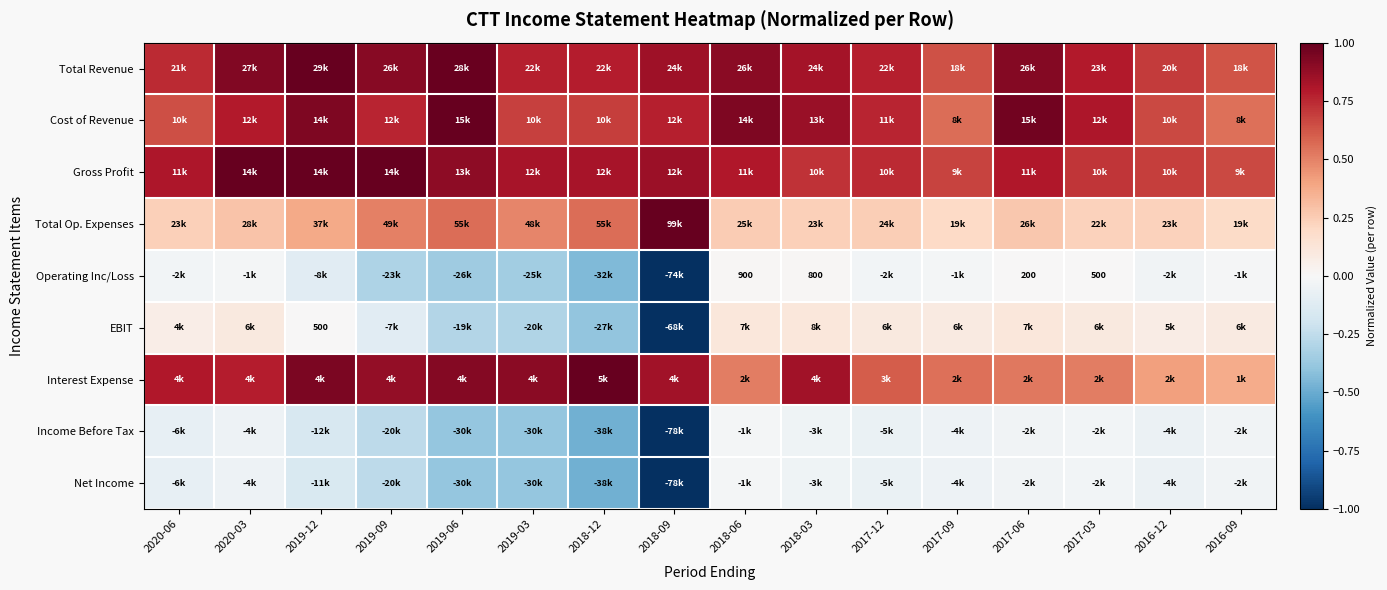

True or false: Interest Expense has a value of 0.5 at 2017-06.

True